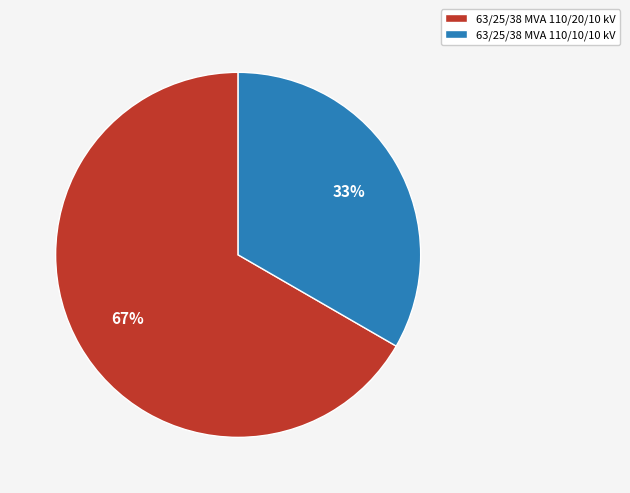

Which has a higher value, 63/25/38 MVA 110/10/10 kV or 63/25/38 MVA 110/20/10 kV?

63/25/38 MVA 110/20/10 kV